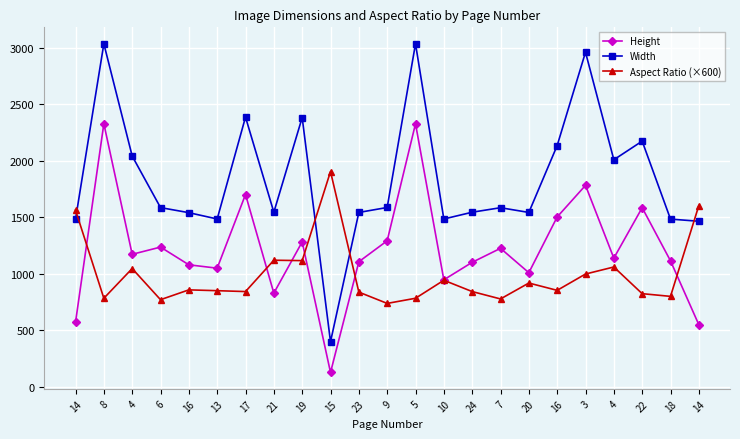

Count the number of categories in the chart.

23